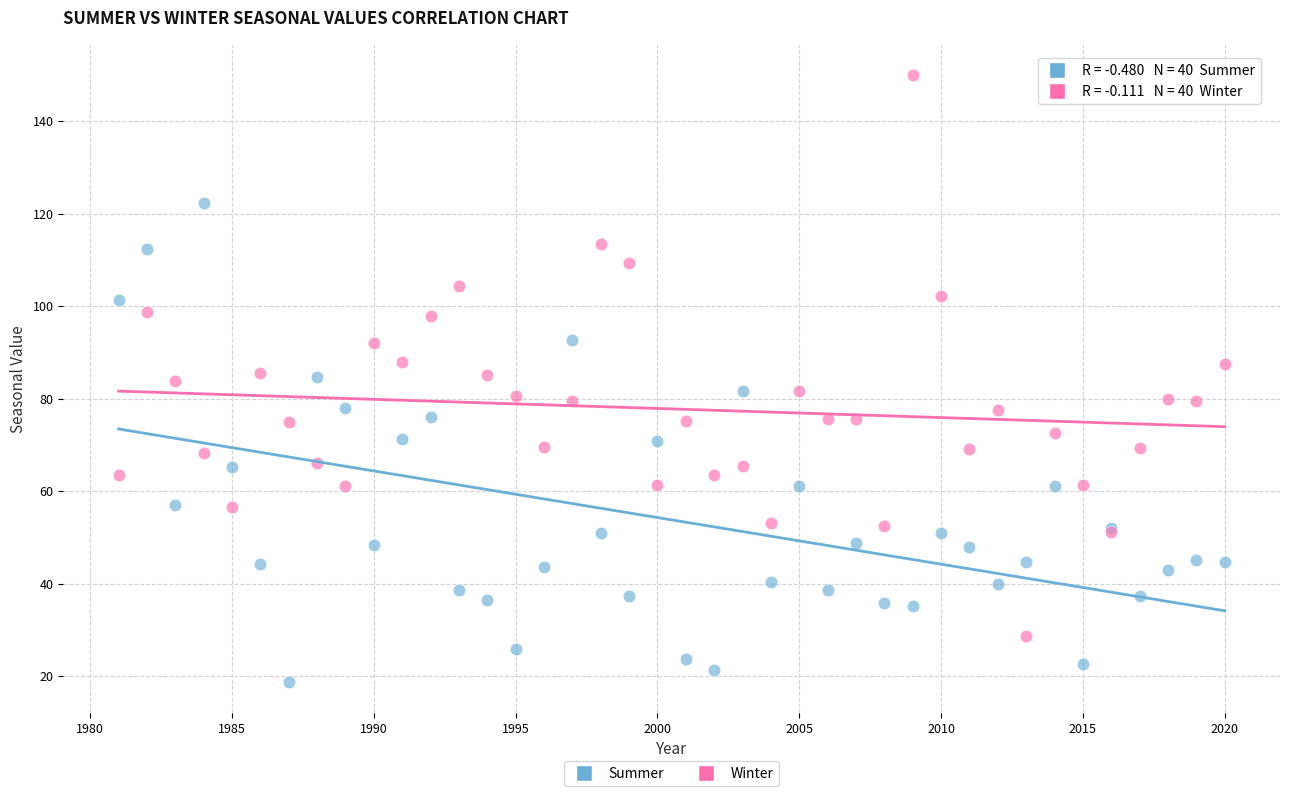

Which series reaches the maximum Y coordinate?

Winter